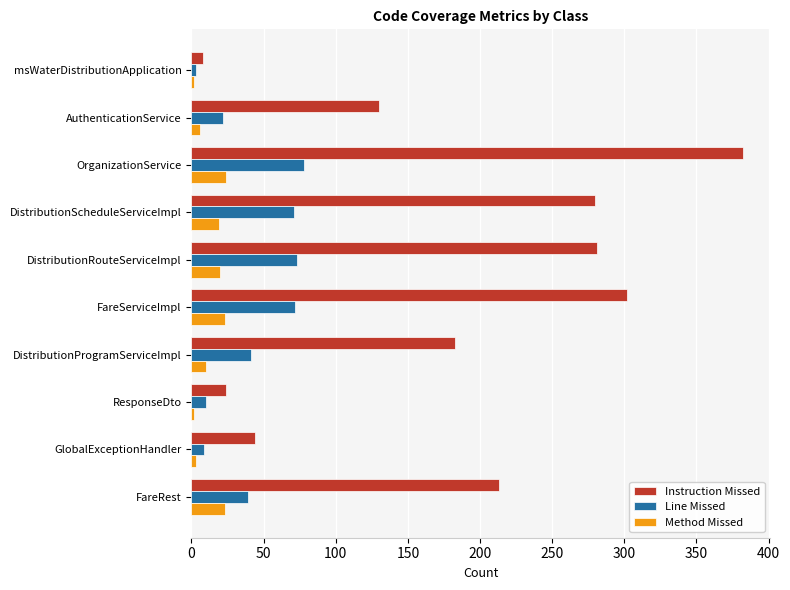

What is the sum of all Line Missed values?

418